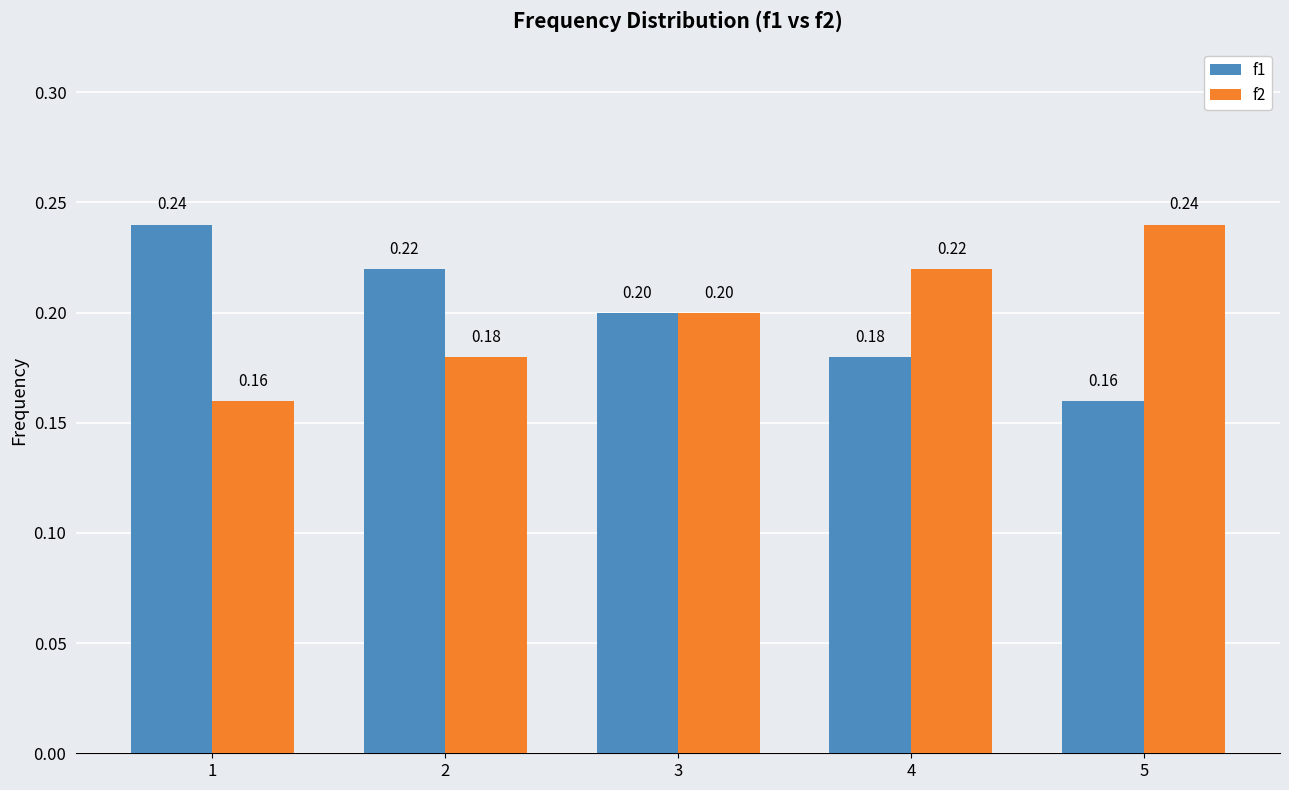

What is the approximate value of f2 at 4?

0.2